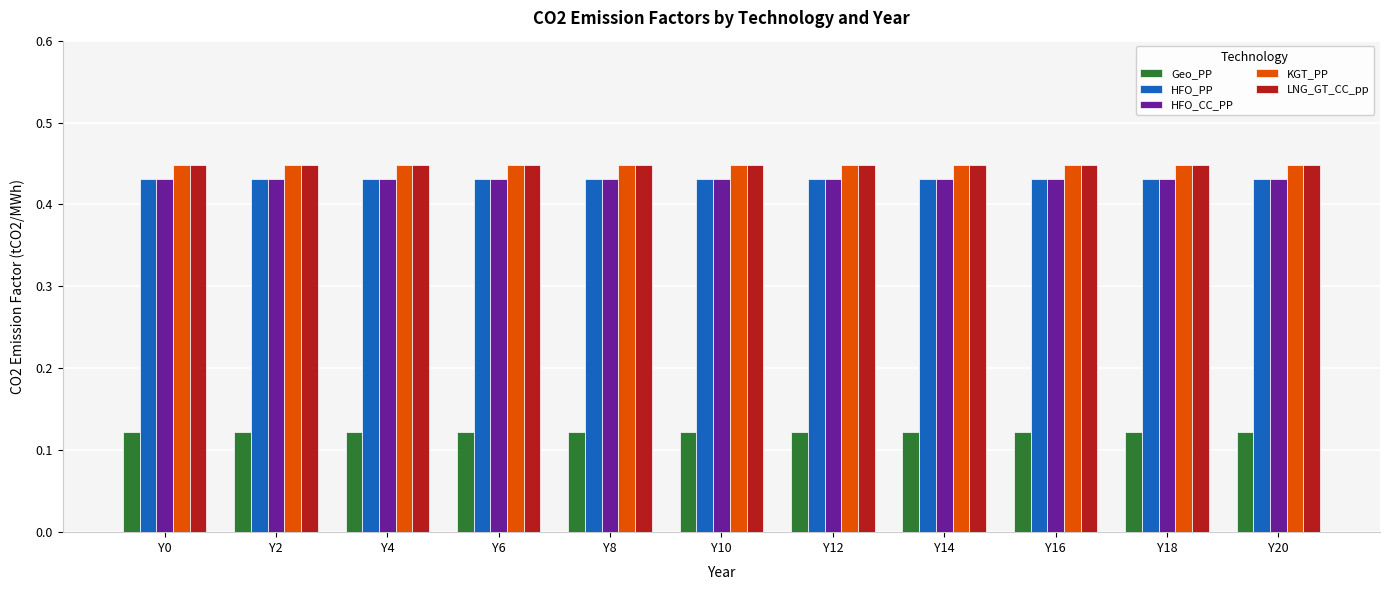

True or false: KGT_PP has a value of 0.6 at Y4.

False